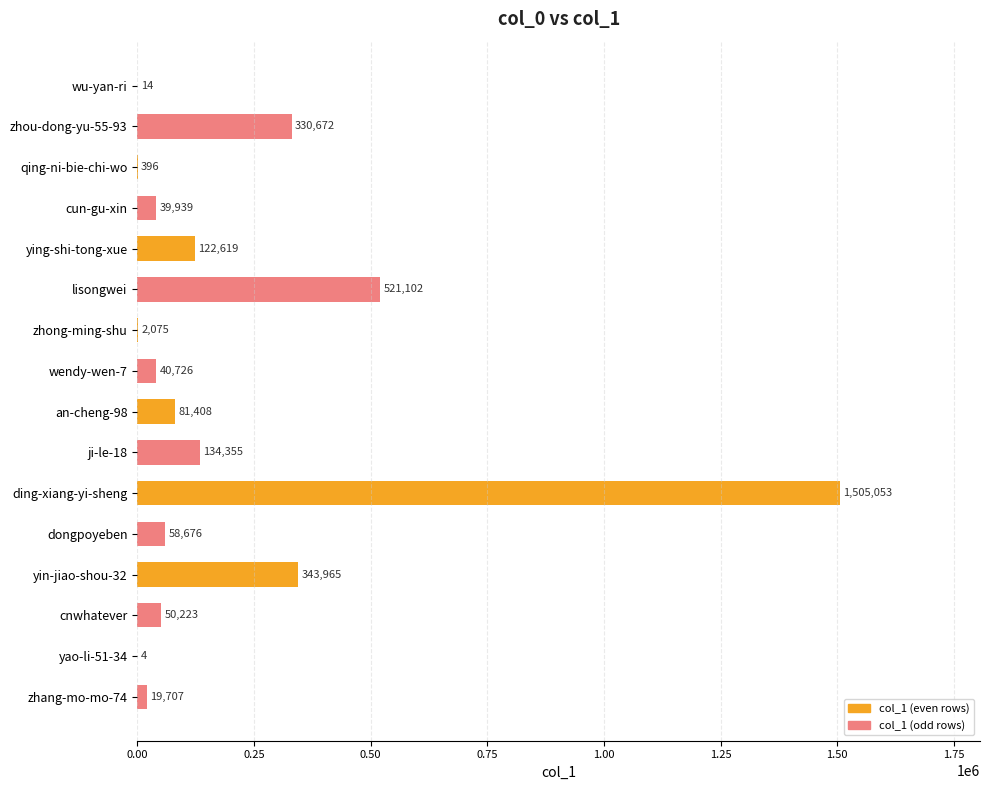

What is the sum of all values?

3250934